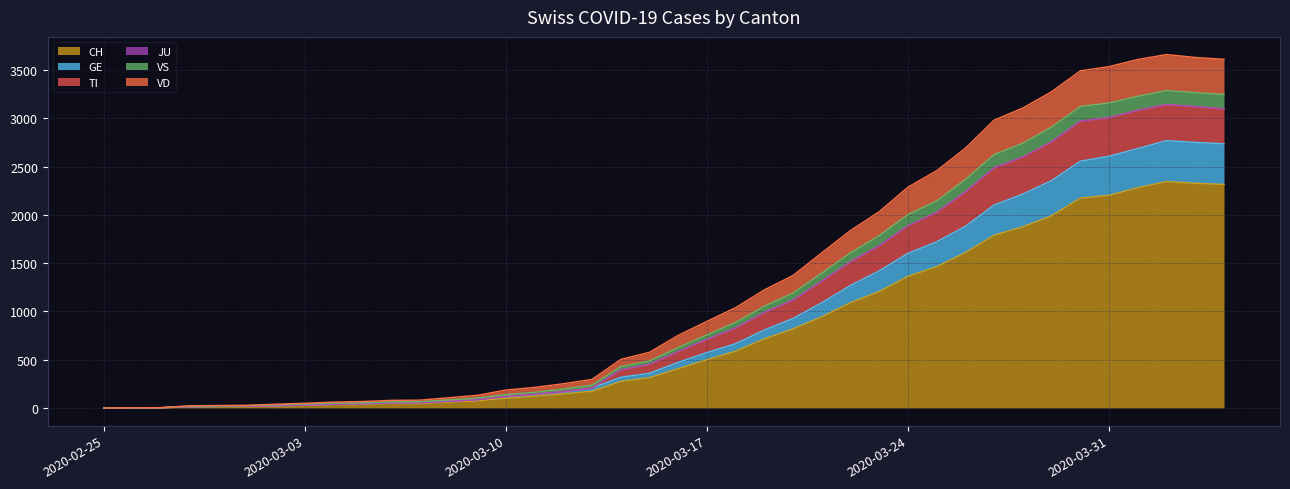

What is the maximum value for CH?

2346